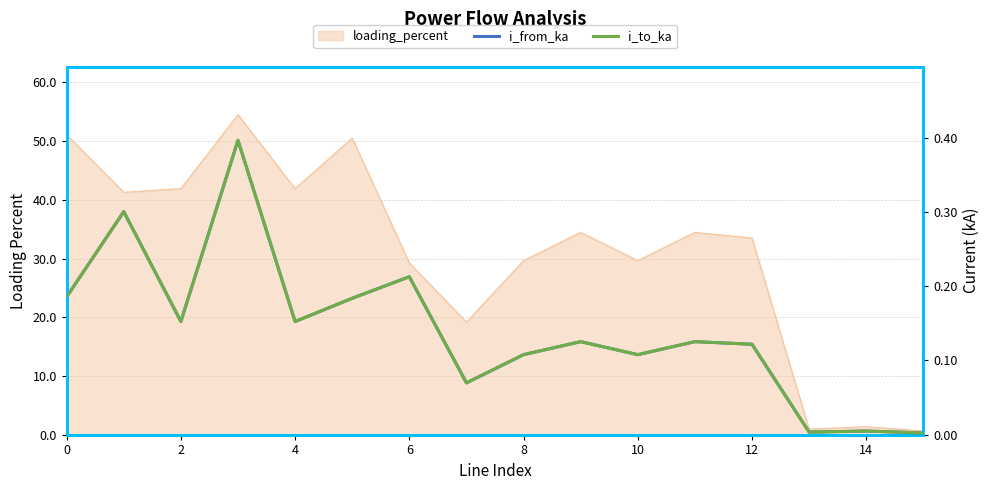

How many interior local peaks does the i_to_ka series have?

6